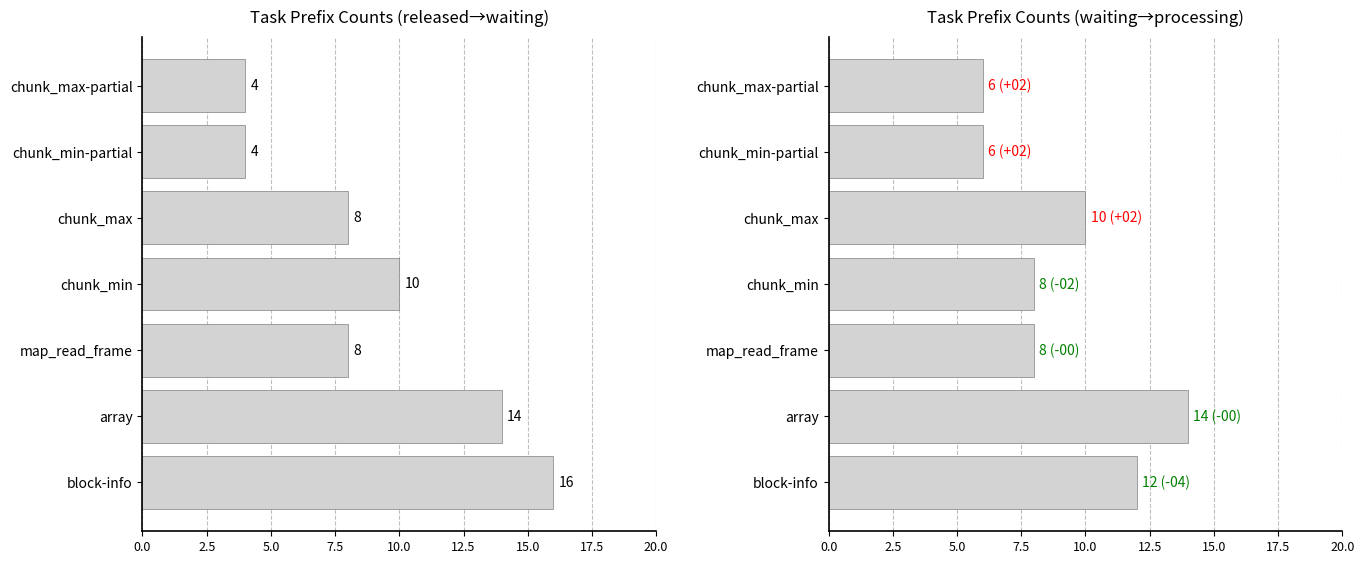

What is the total value across all series at block-info?

28